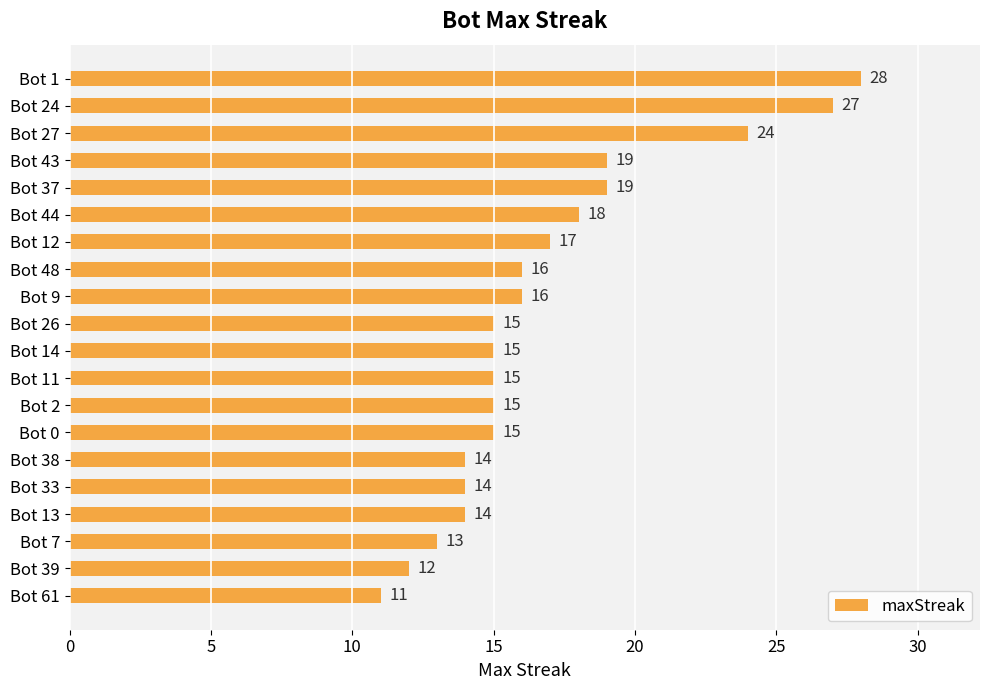

What is the approximate value at Bot 13, to the nearest 10?

10